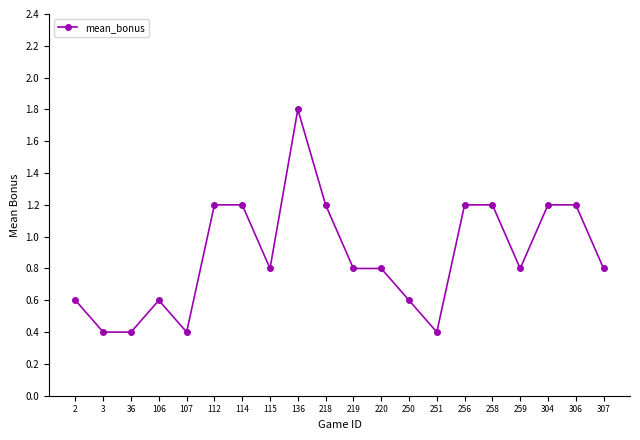

At which category does the data reach its first local peak?

106